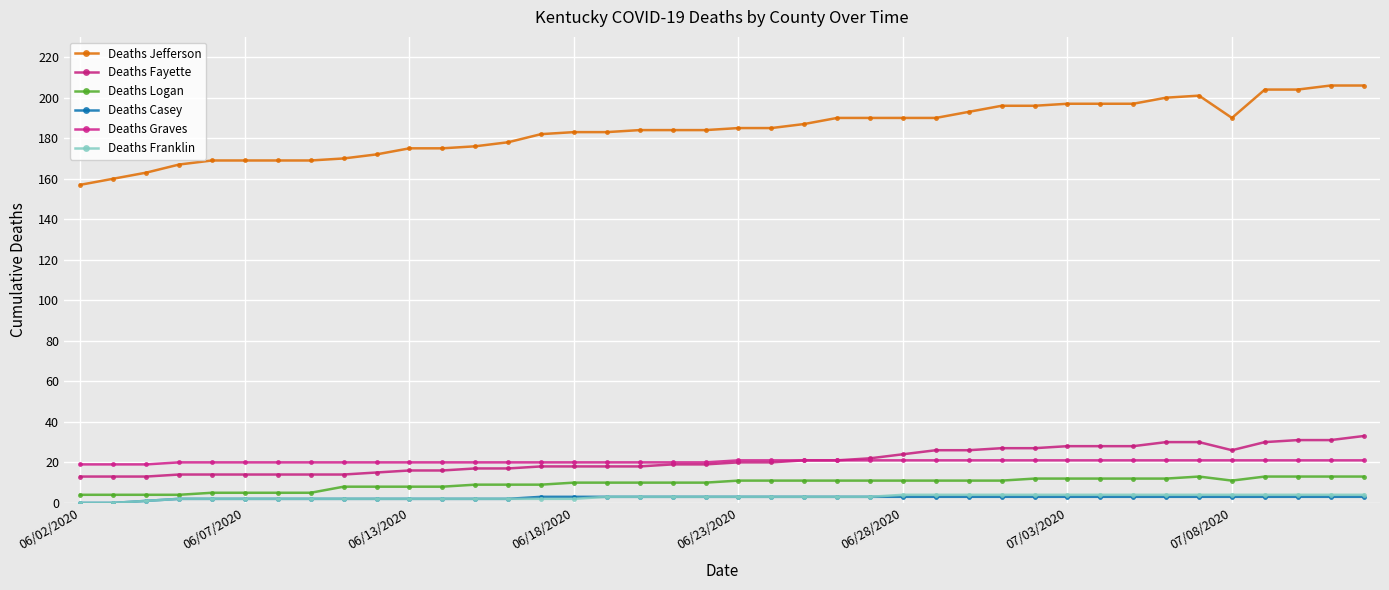

True or false: Deaths Casey has more than 2 interior local peaks.

False